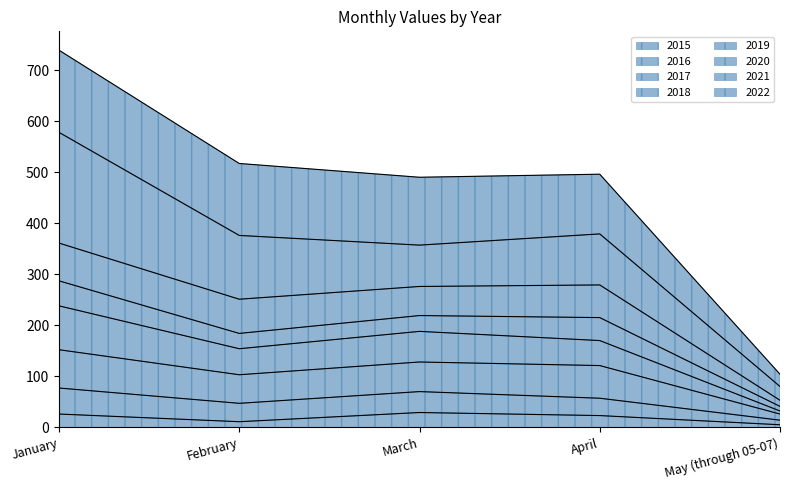

What is the maximum value shown in the chart?

739